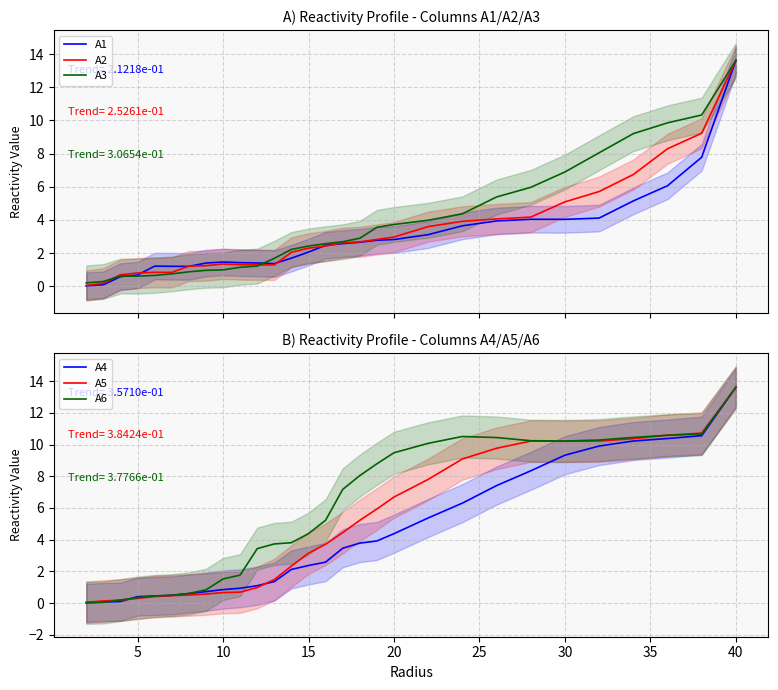

What is the maximum value for A1?

13.6